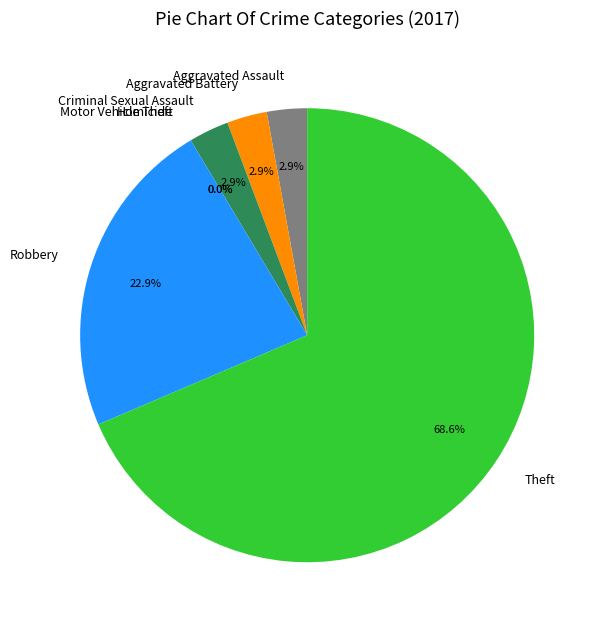

What is the smallest slice in the pie chart?

Homicide